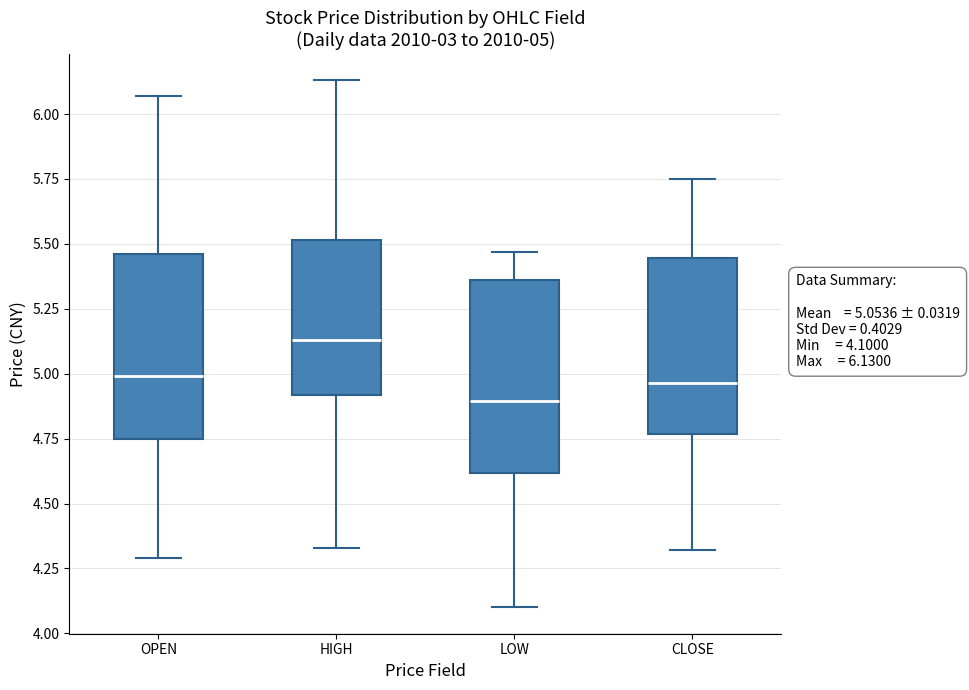

Which box's median line is the highest?

HIGH